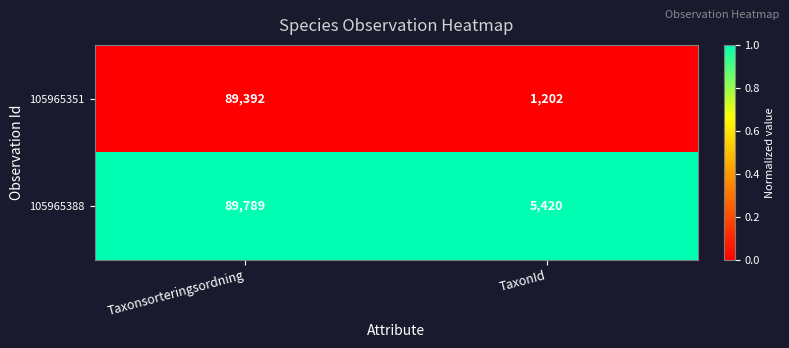

What is the total value across all series at Taxonsorteringsordning?

179181